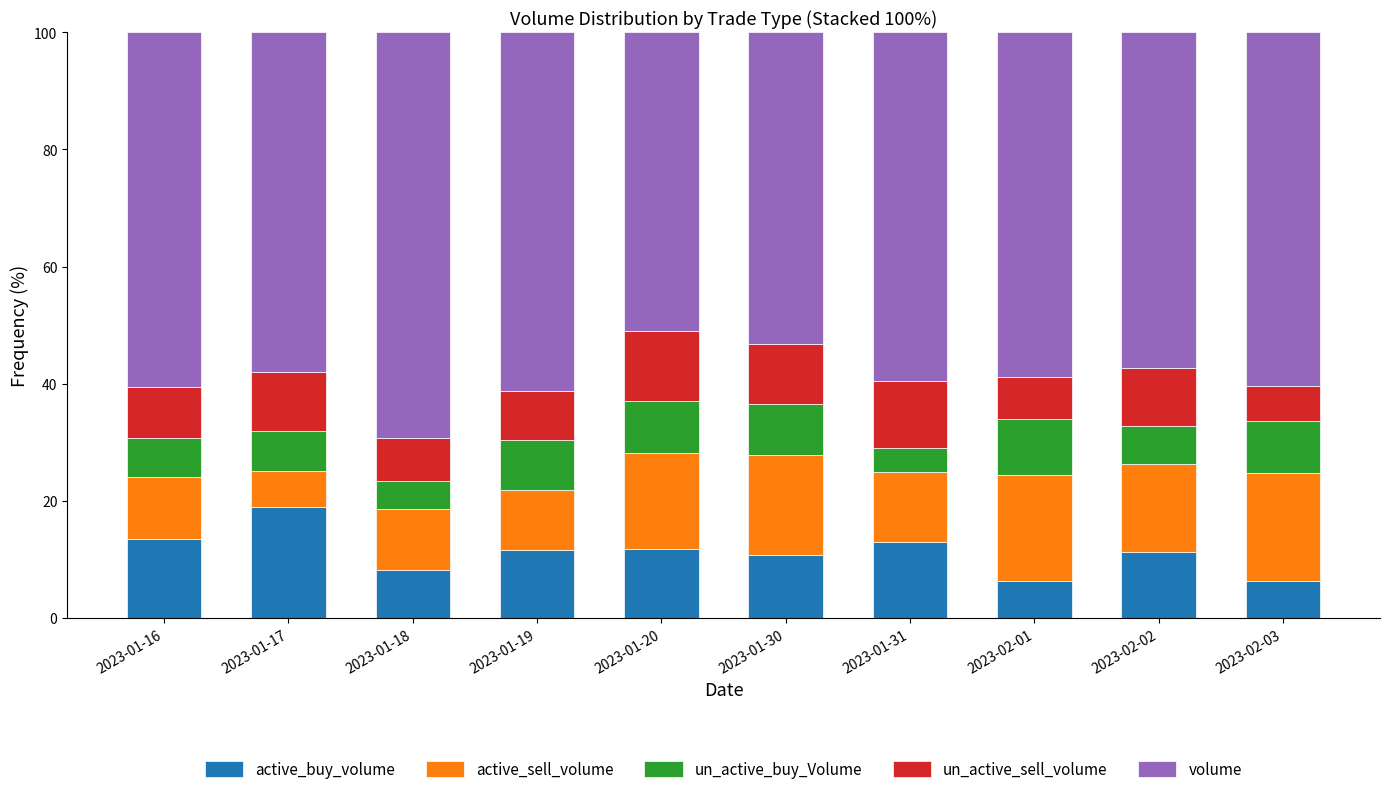

What is the total value across all series at 2023-01-16?

100.0